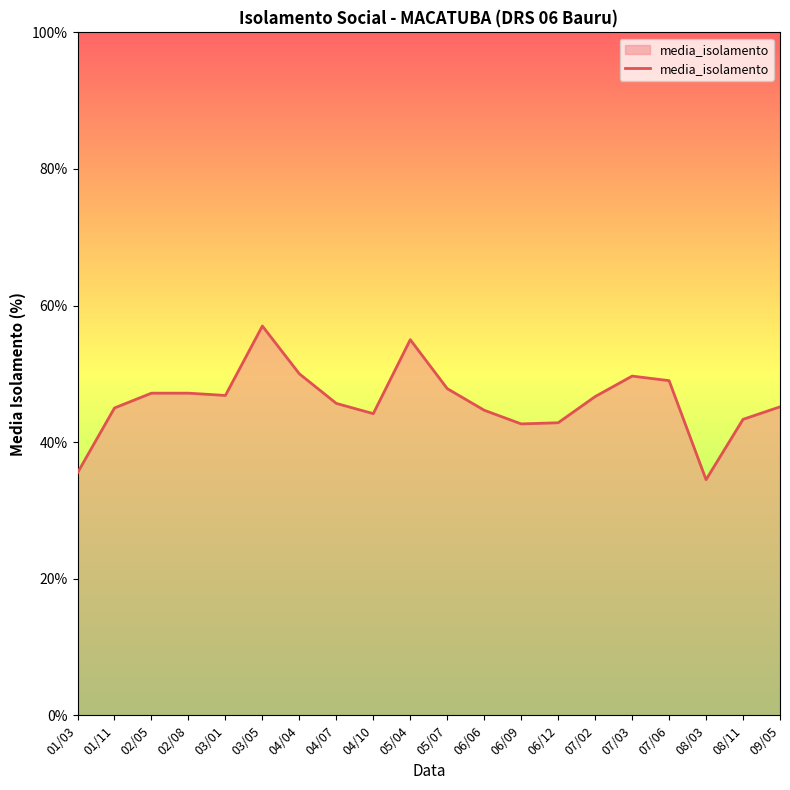

What is the change in value from 01/03 to 06/12?

+7.3